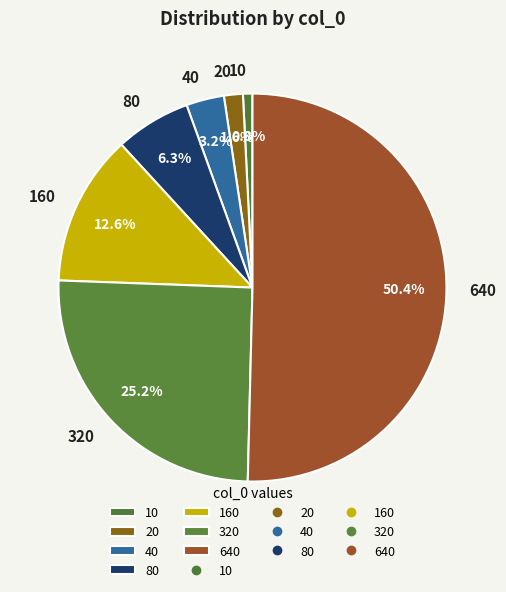

What is the ratio of the value at 20 to the value at 10?

2.0